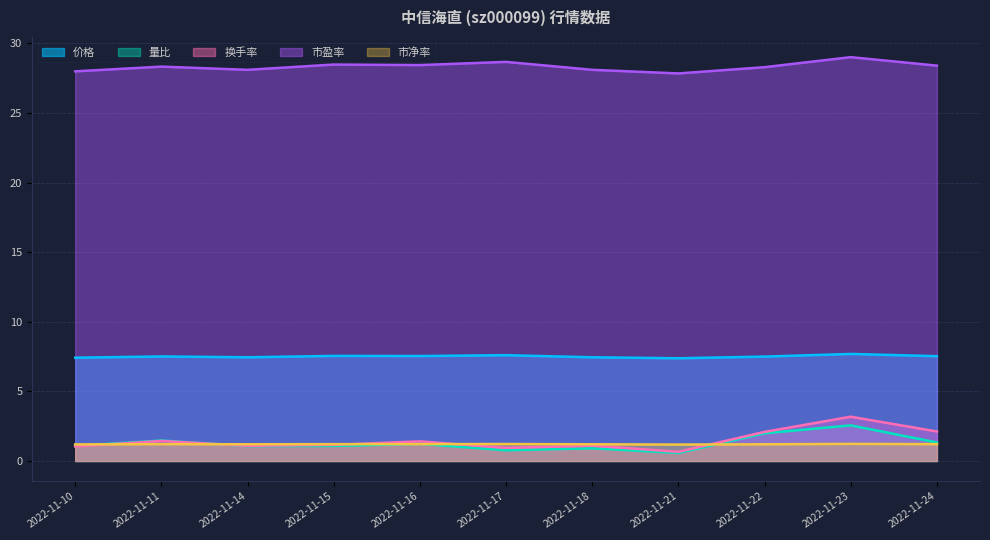

At 2022-11-24, list the series in order from largest to smallest.

市盈率, 价格, 换手率, 量比, 市净率